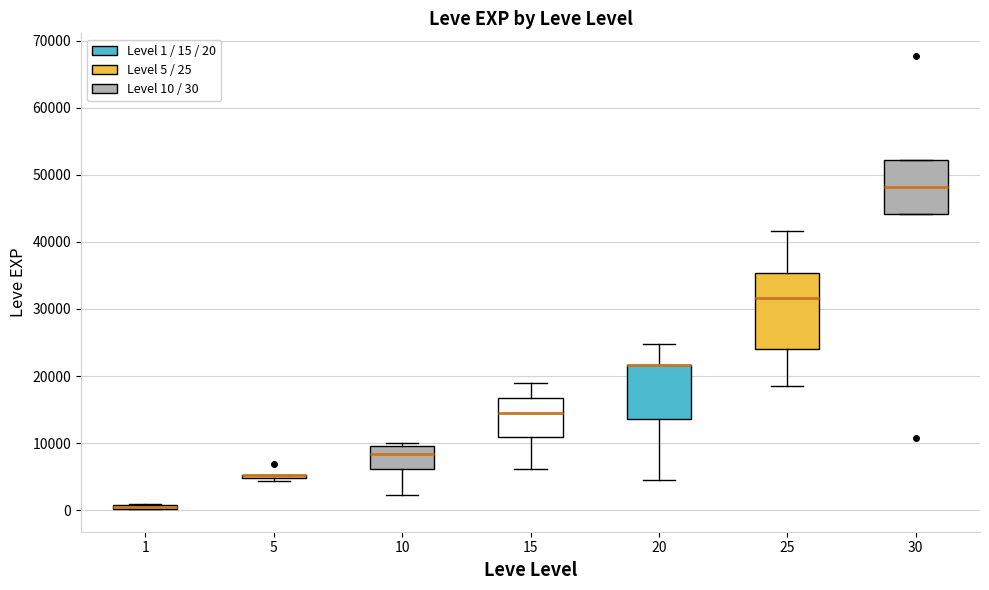

Which box is the tallest, from its lower edge to its upper edge?

25